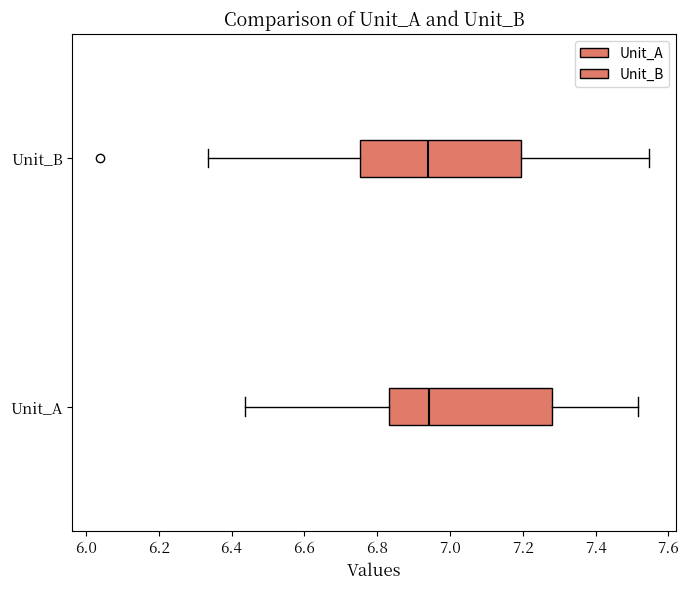

Reading bottom to top, read every box against the x-axis: the position of its median line, the range the box covers, and the ends of its whiskers. The values are not printed on the chart, so give them approximately, as read against the axis.

Unit_A: median 6.94, box 6.84 to 7.28, whiskers 6.44 to 7.52
Unit_B: median 6.94, box 6.76 to 7.20, whiskers 6.34 to 7.54